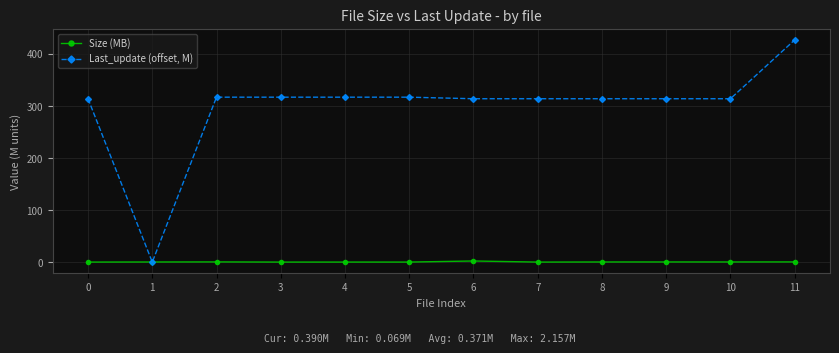

True or false: Size (MB) has more than 1 interior local peaks.

True